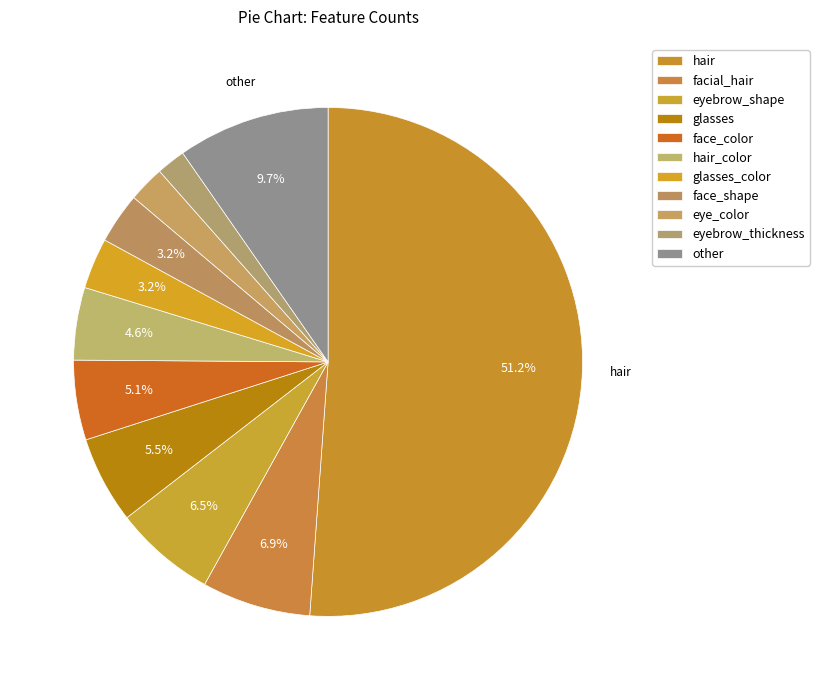

Which slice is the largest?

hair